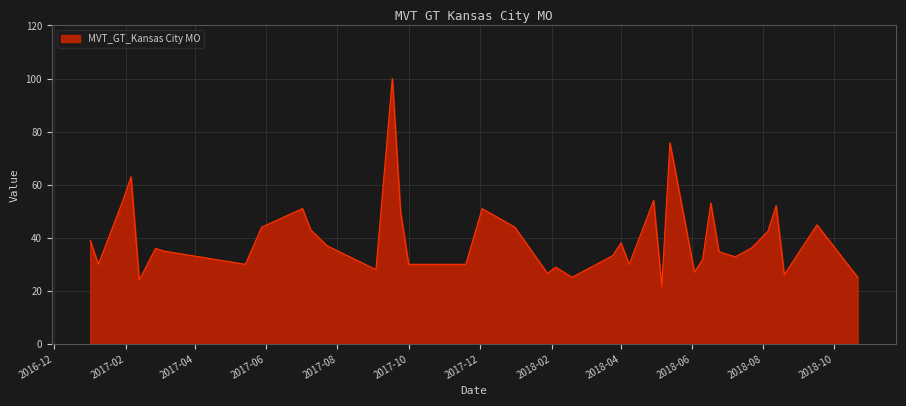

What is the minimum value shown in the chart?

21.7